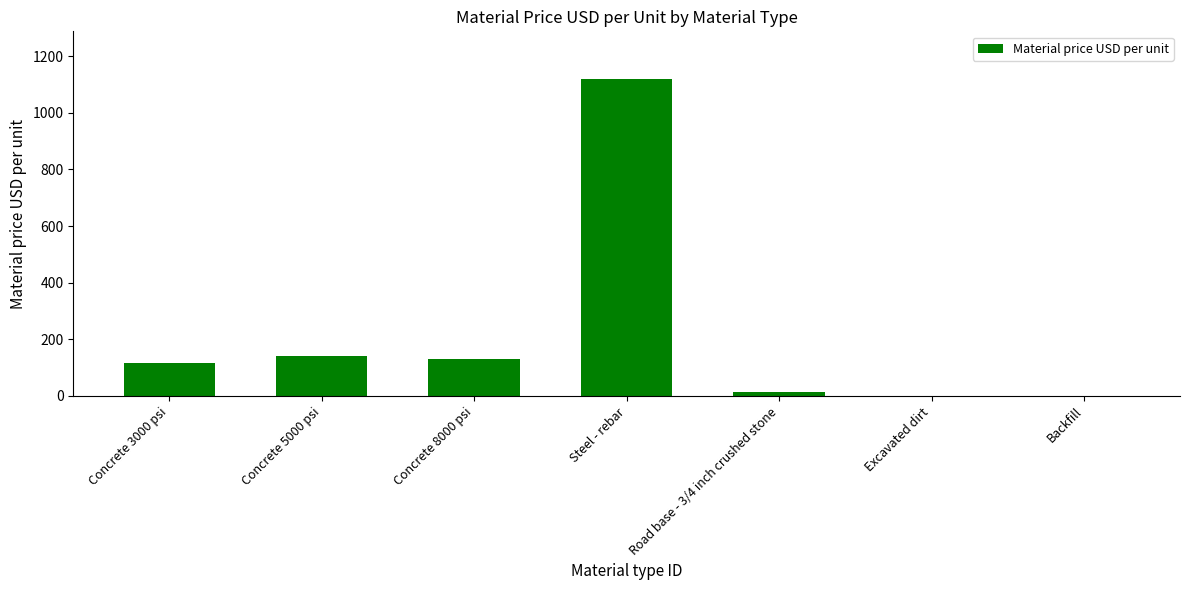

What is the ratio of the value at Concrete 3000 psi to the value at Concrete 8000 psi?

0.9